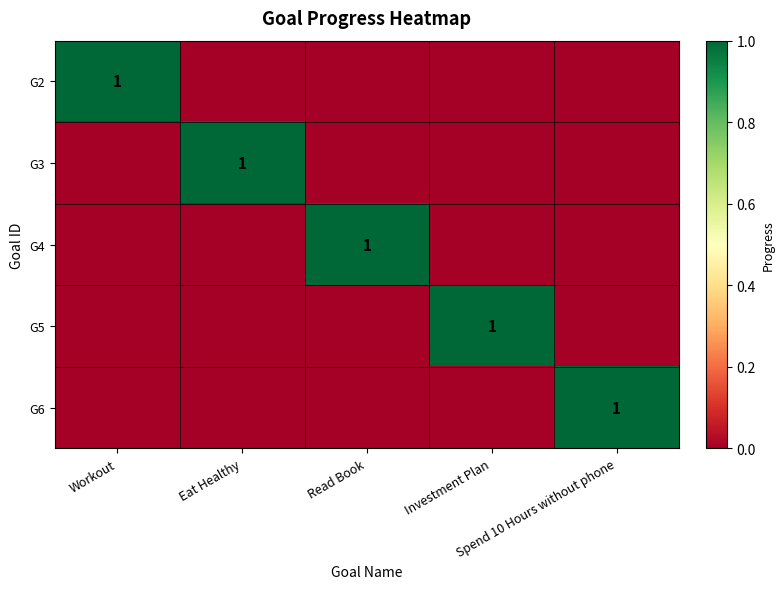

Which category has the lowest value across all series?

Eat Healthy